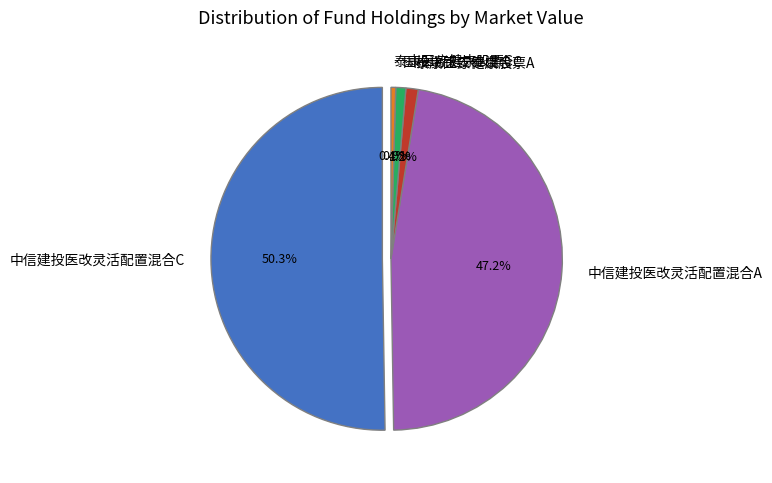

Count the number of slices in the pie.

5